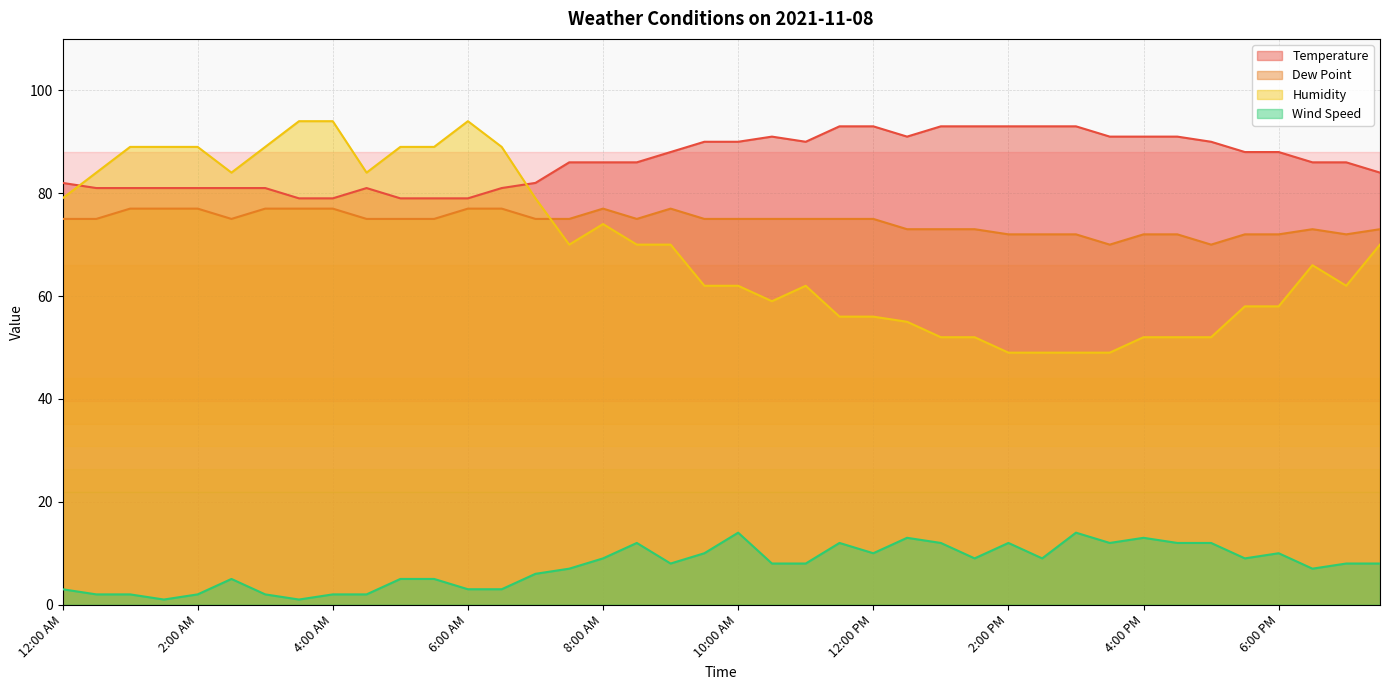

Between 4:30 AM and 1:30 PM, which is larger?

1:30 PM